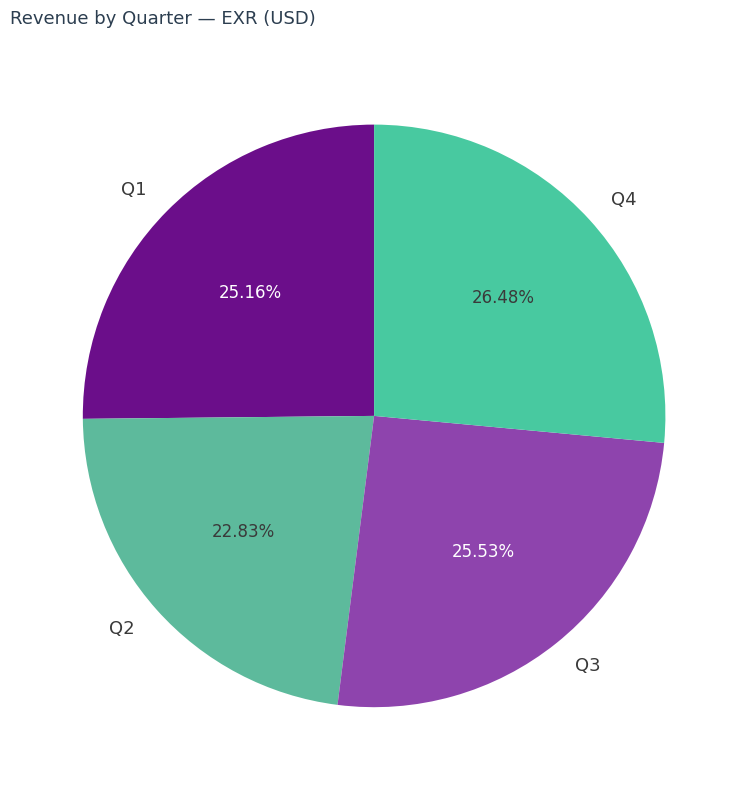

What is the smallest slice in the pie chart?

Q2